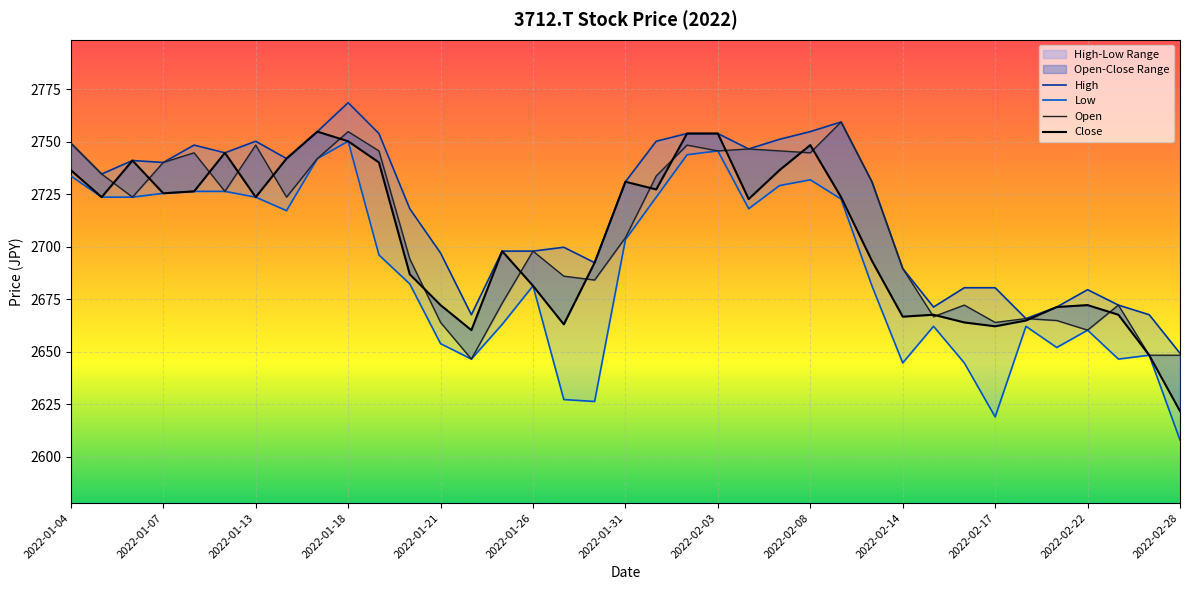

What is the difference between the Low values at 2022-02-07 and 2022-02-08?

2.8